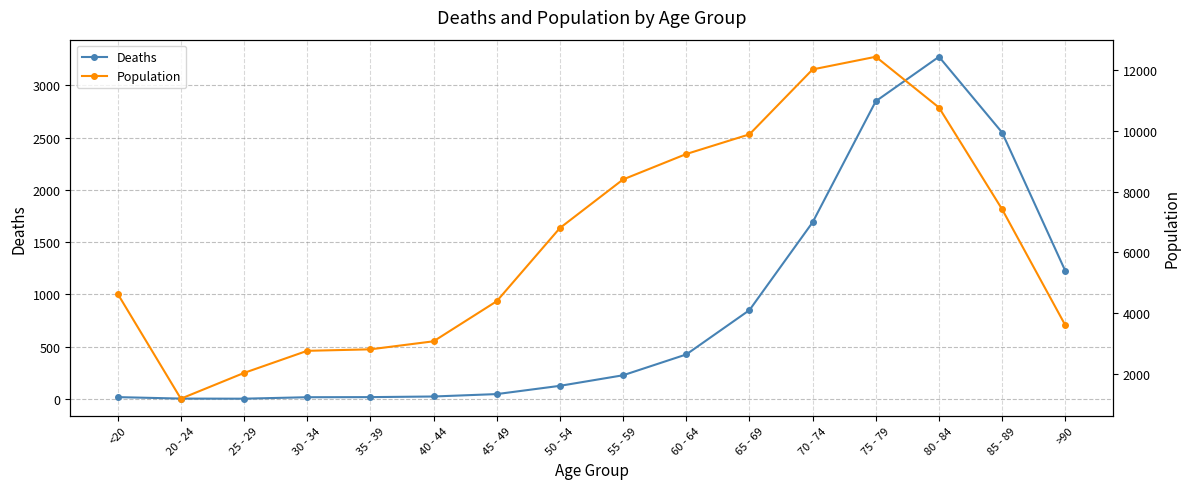

What is the approximate value of Population at 50 - 54, to the nearest 10?

6800